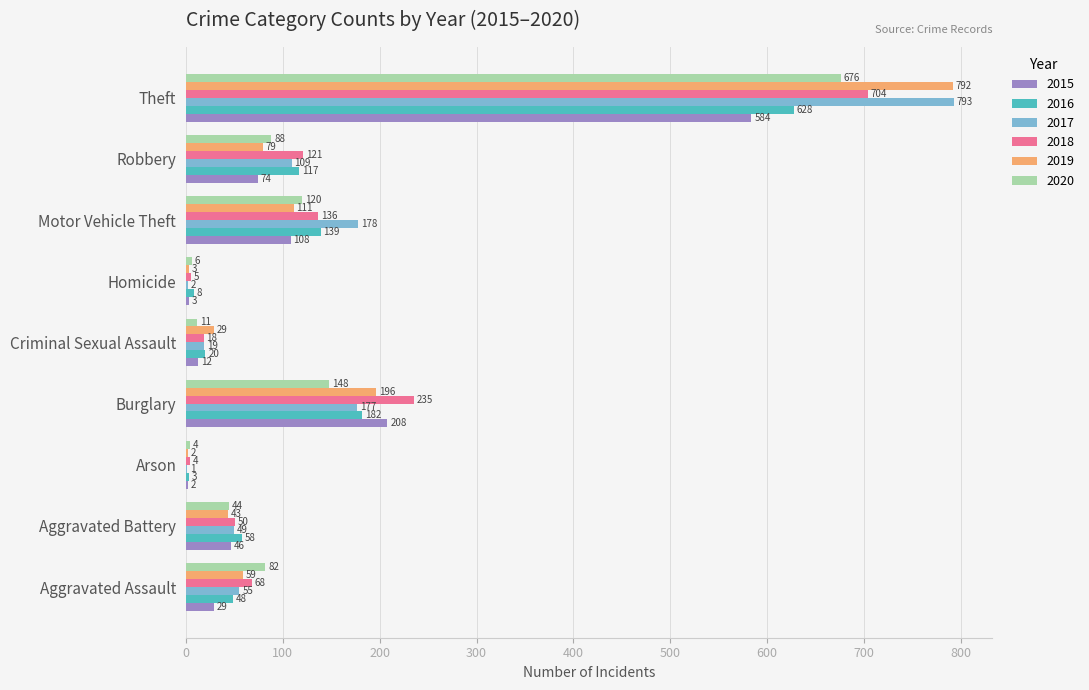

What is the greatest value displayed?

793